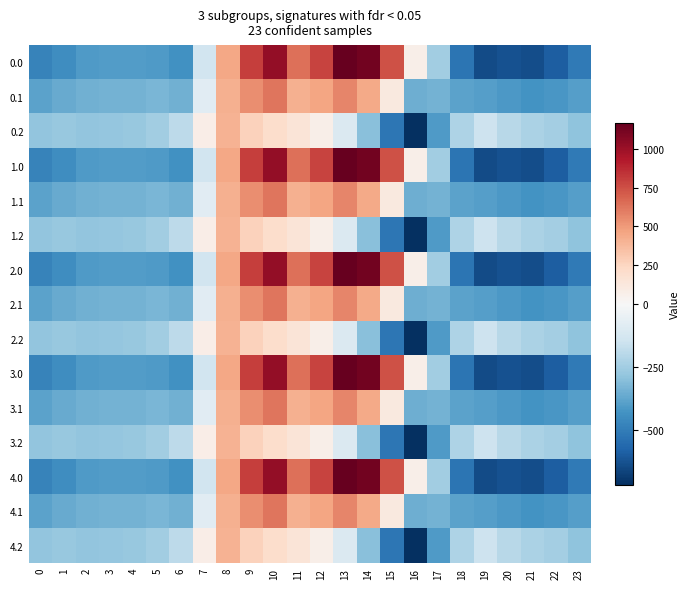

Which label corresponds to the largest value in the chart?

13